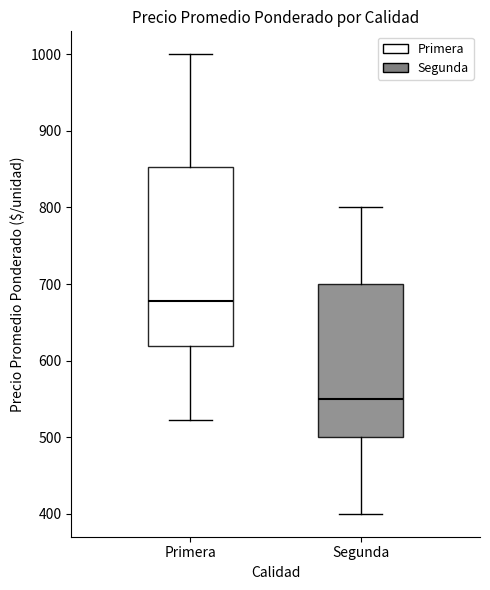

Reading left to right, transcribe this box plot: for each box, give where its median line is, the range the box spans, and where its two whiskers end, as read against the y-axis. The values are not printed on the chart, so give them approximately, as read against the axis.

Primera: median 680, box 620 to 850, whiskers 520 to 1000
Segunda: median 550, box 500 to 700, whiskers 400 to 800